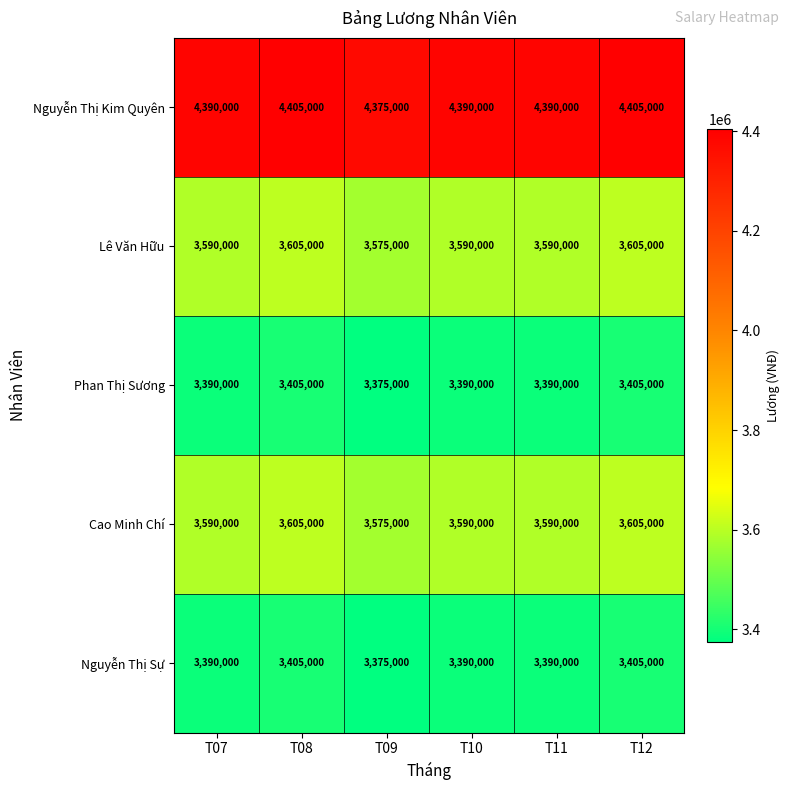

The value of Phan Thị Sương at T10 is 3390000. True or false?

True